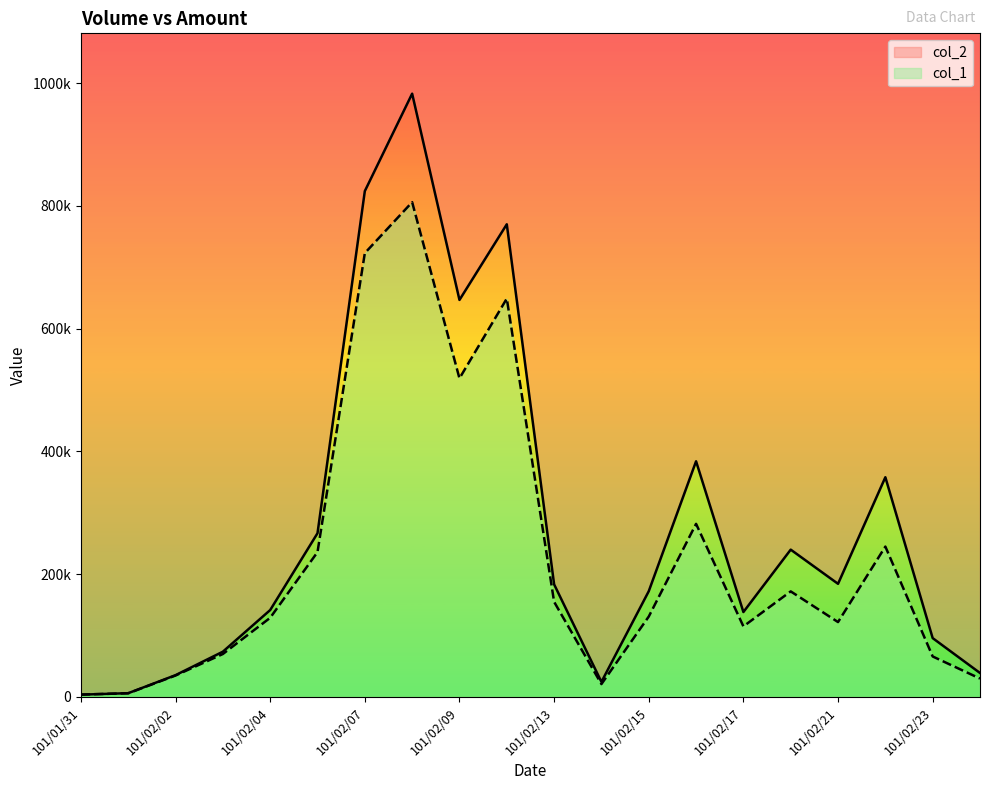

What is the highest value of the col_2 series?

982750